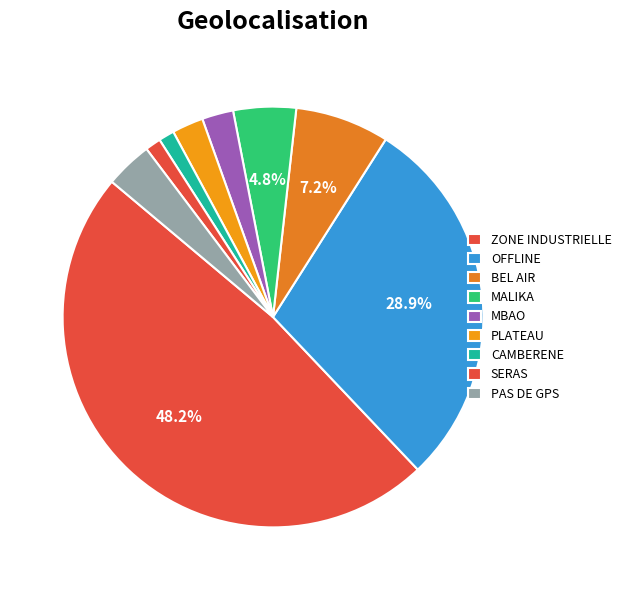

Combined, do PAS DE GPS and PLATEAU account for over 50%?

No